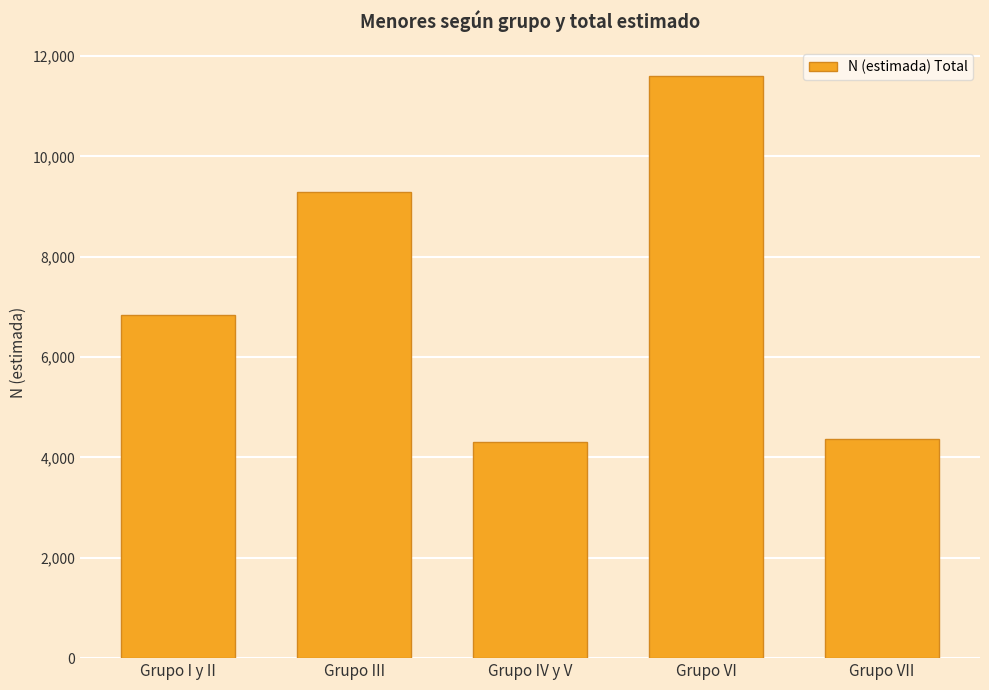

Read the value at Grupo VII.

4368